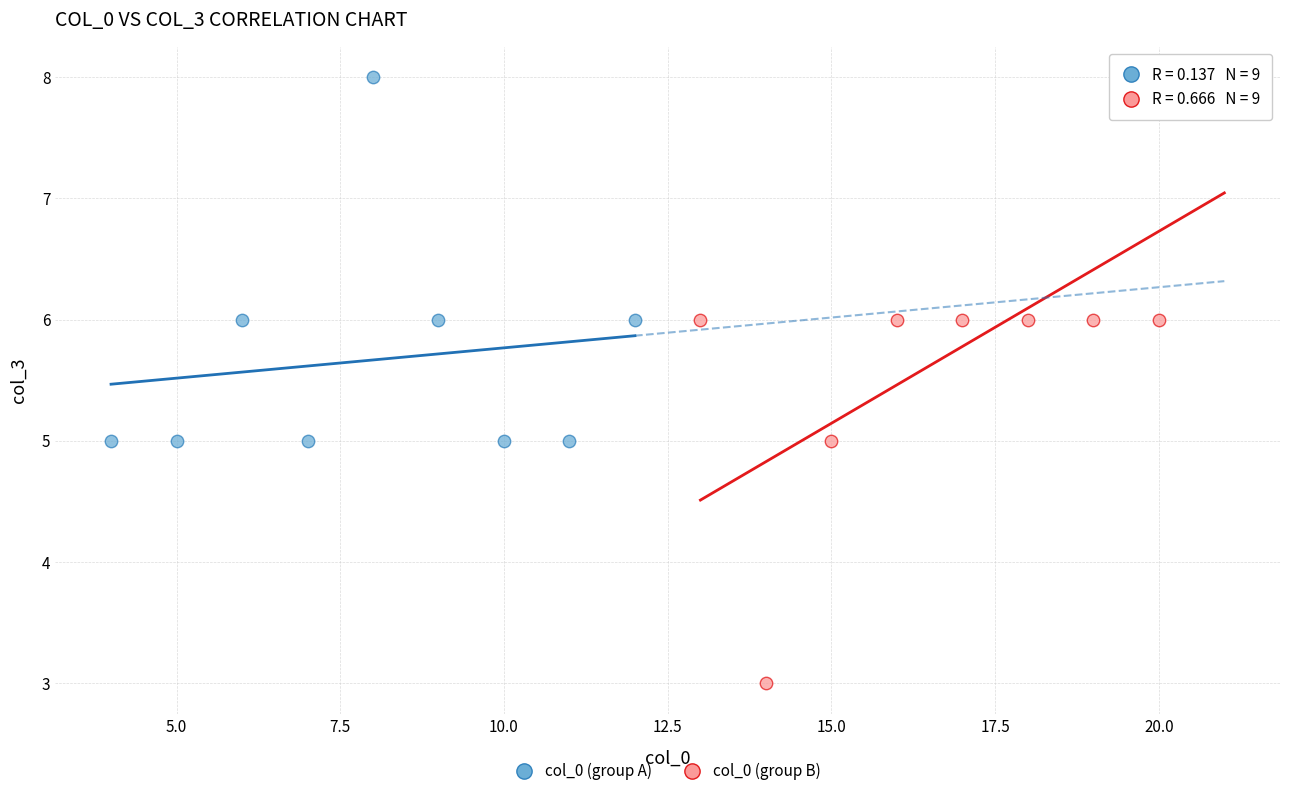

Which series has the widest spread of Y values?

col_0 (group B)